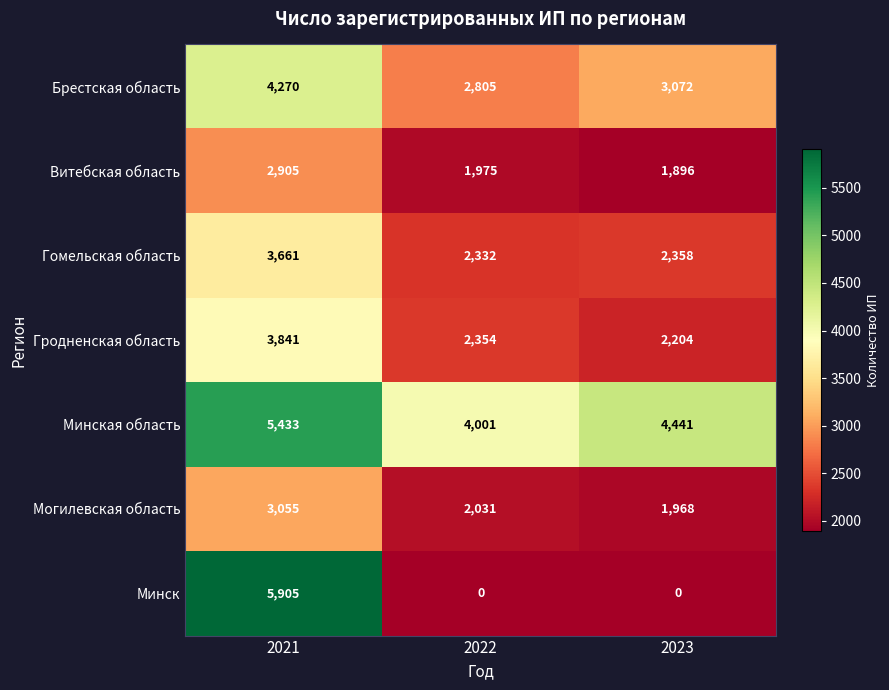

At how many categories does at least one series exceed 3705?

3